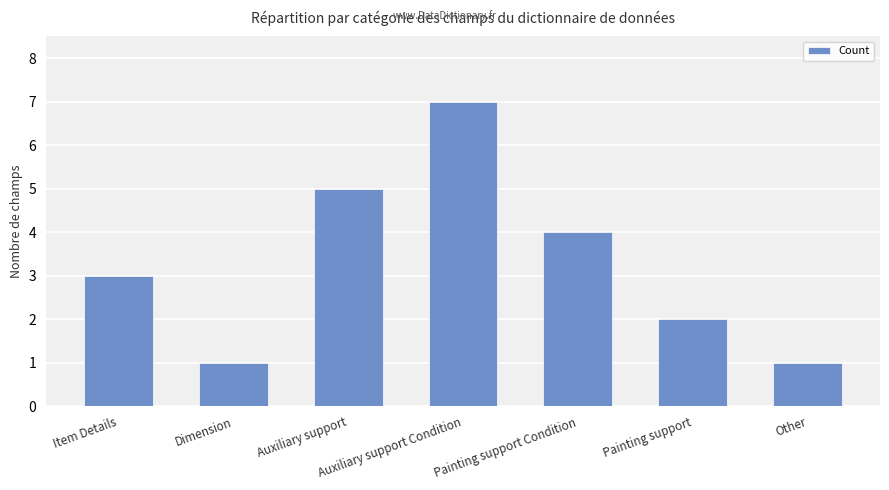

Which label corresponds to the largest value in the chart?

Auxiliary support Condition